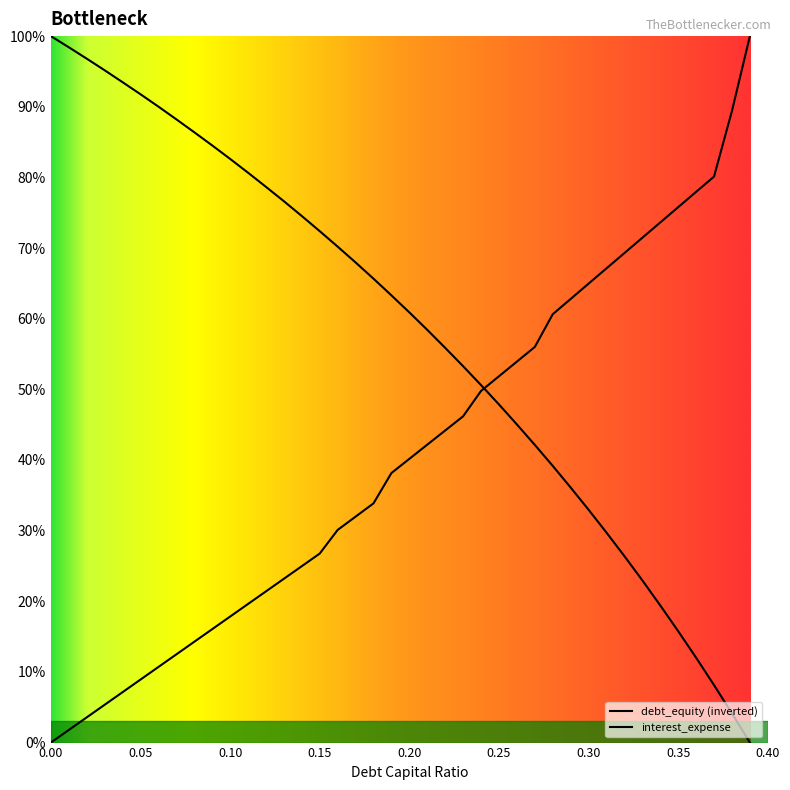

Does the chart display data point markers on the line(s)?

No